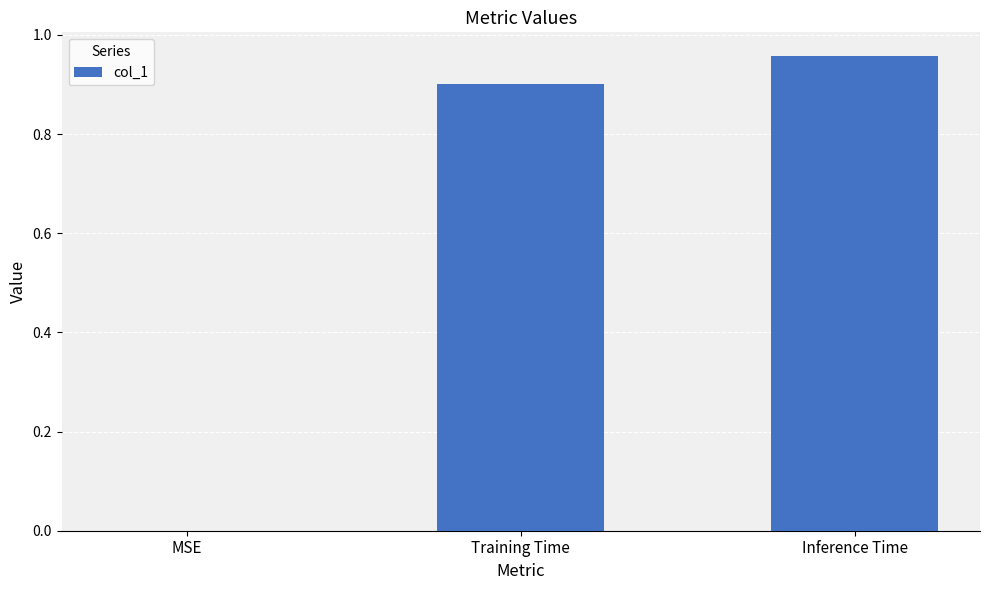

The chart shows a value of 0.0 at MSE. True or false?

True